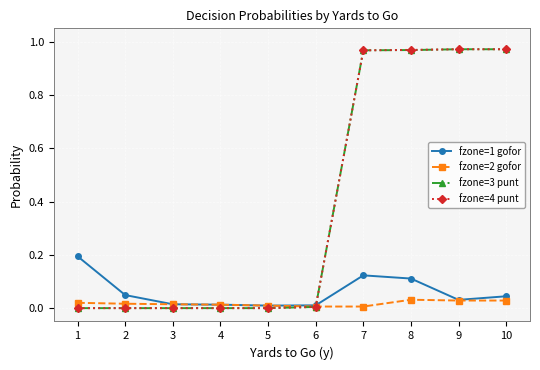

The fzone=3 punt series shows 0.0 at 4. True or false?

True